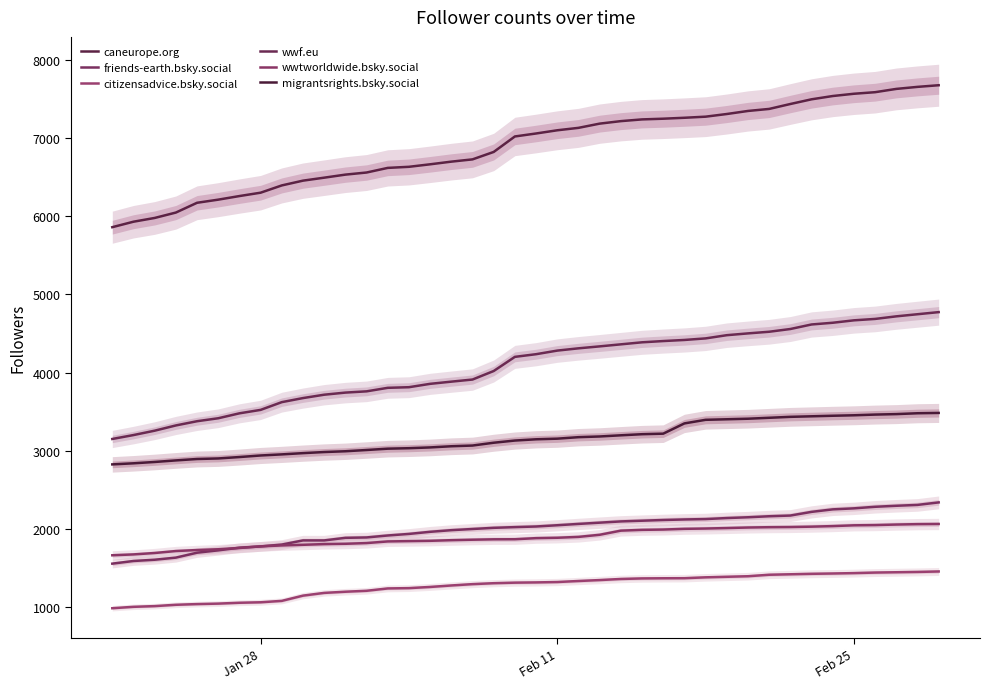

True or false: migrantsrights.bsky.social has more than 1 interior local peaks.

False